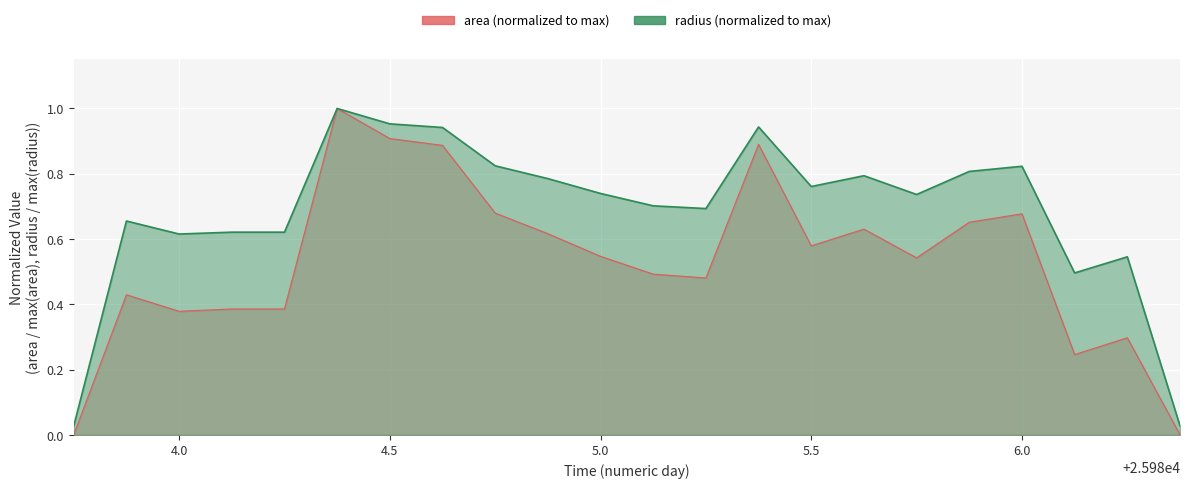

What is the difference between the second highest and minimum values in the radius series?

0.9